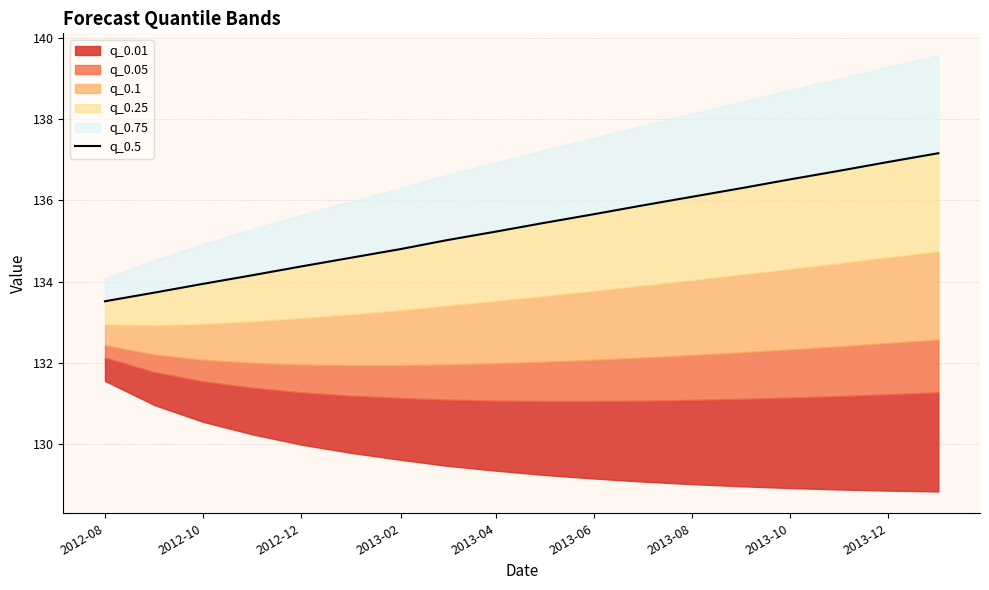

Reading left to right, what are all the values shown in this chart?

133.5	133.7	133.9	134.2	134.4	134.6	134.8	135.0	135.2	135.4	135.7	135.9	136.1	136.3	136.5	136.7	136.9	137.2